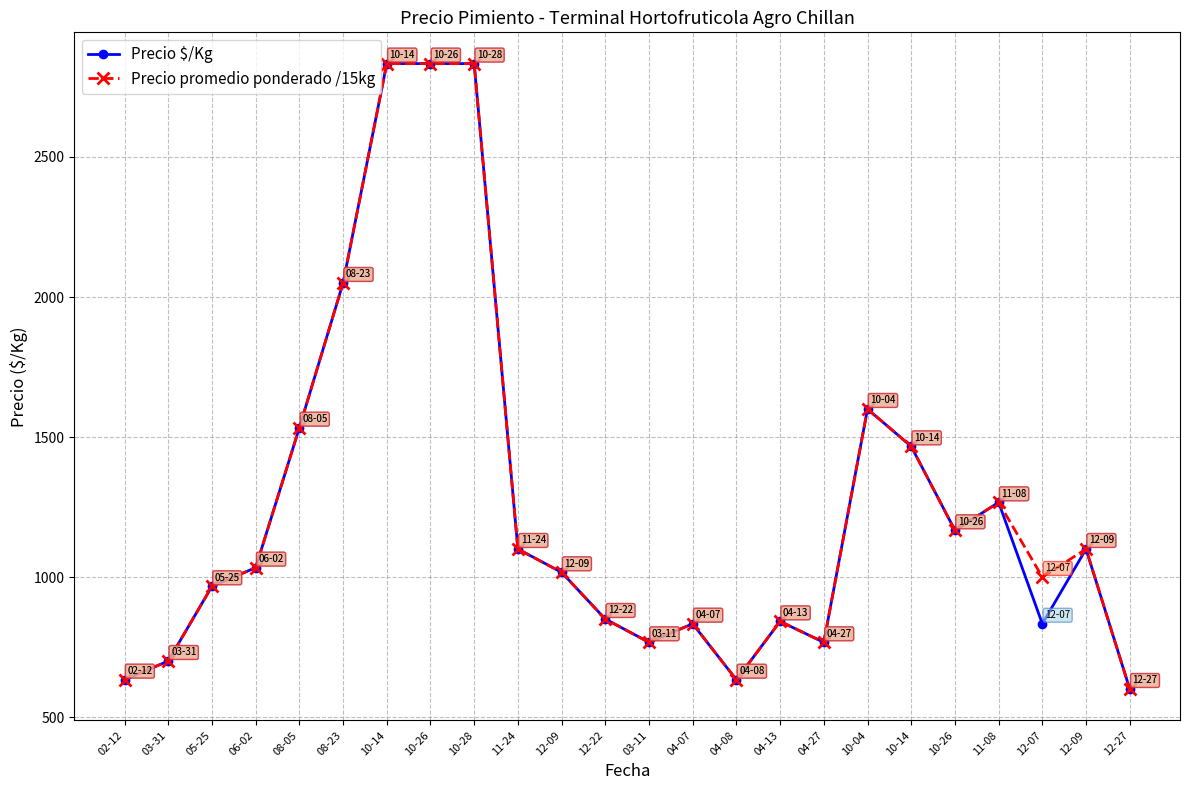

What is the total value across all series at 12-22?

1700.0